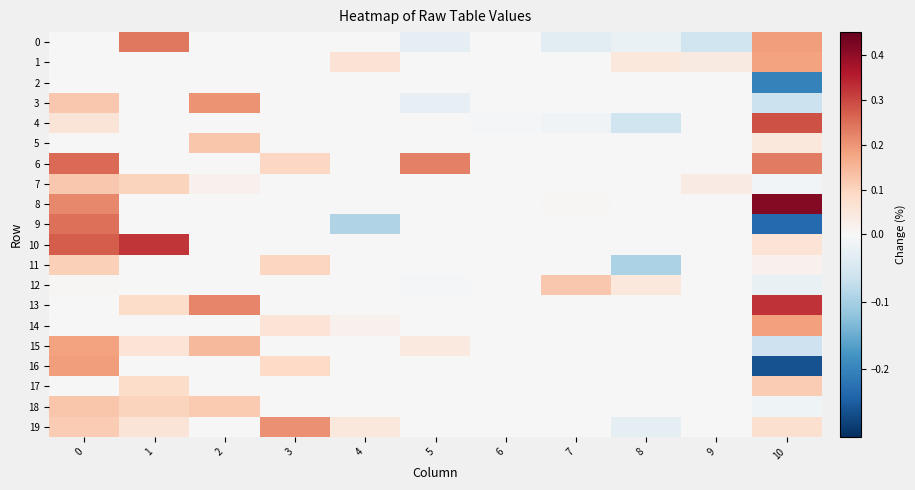

Count the number of data series in this chart.

20